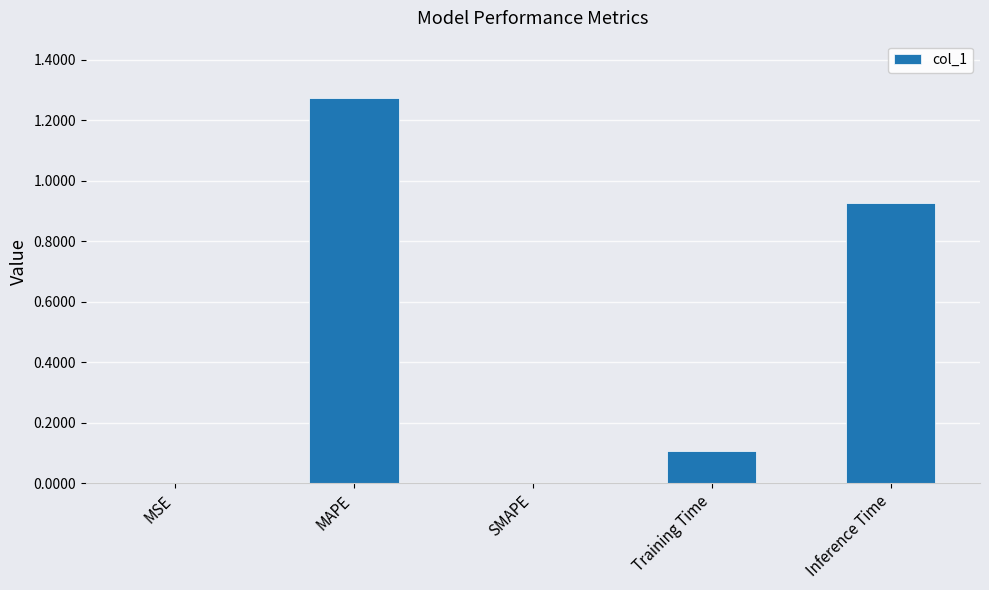

Are the bars horizontal?

No